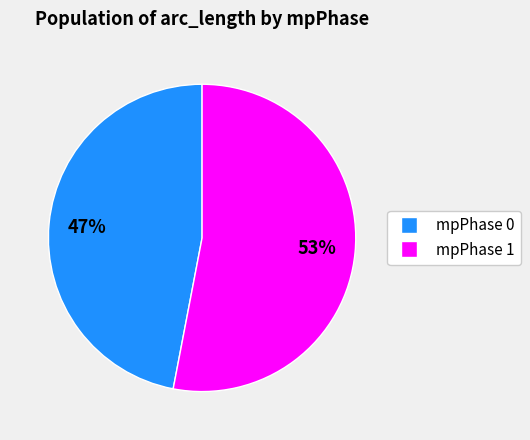

How many segments does this pie chart have?

2